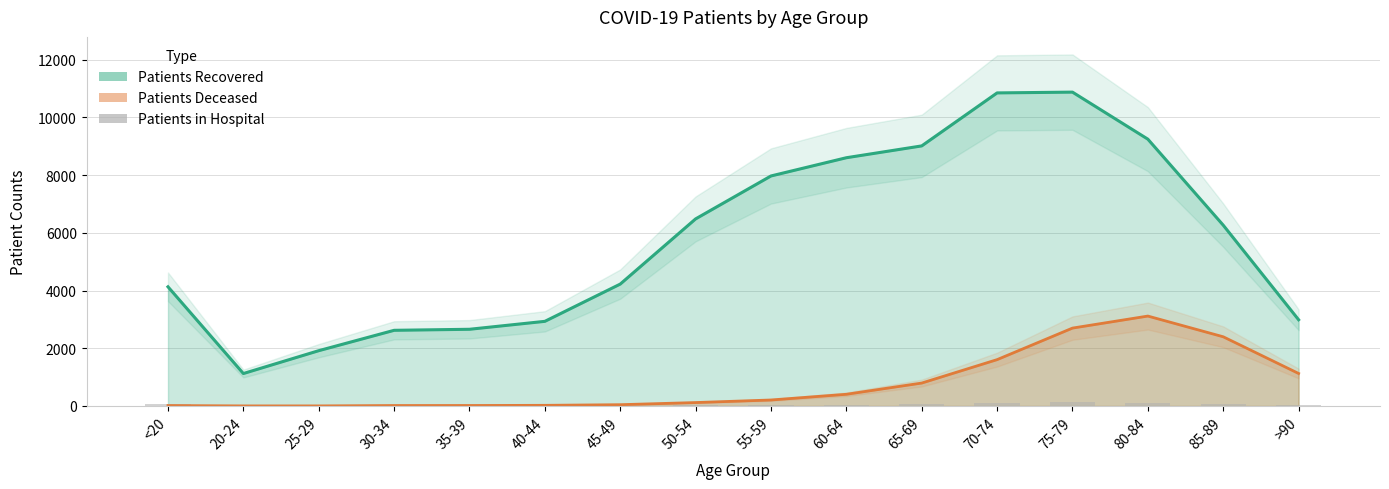

How many bars are there in total?

16